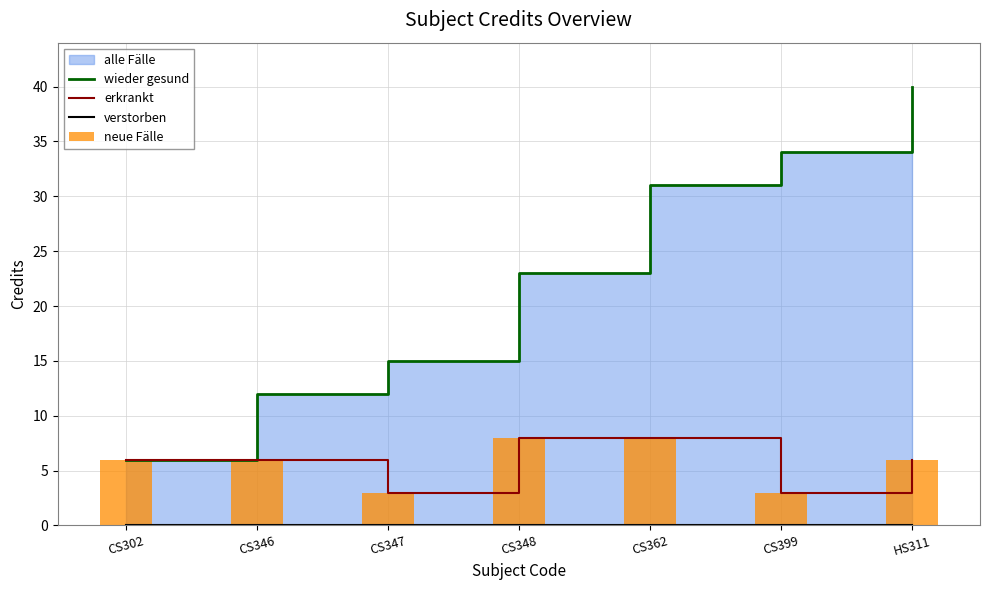

What is the label of the 5th bar from the left?

CS362